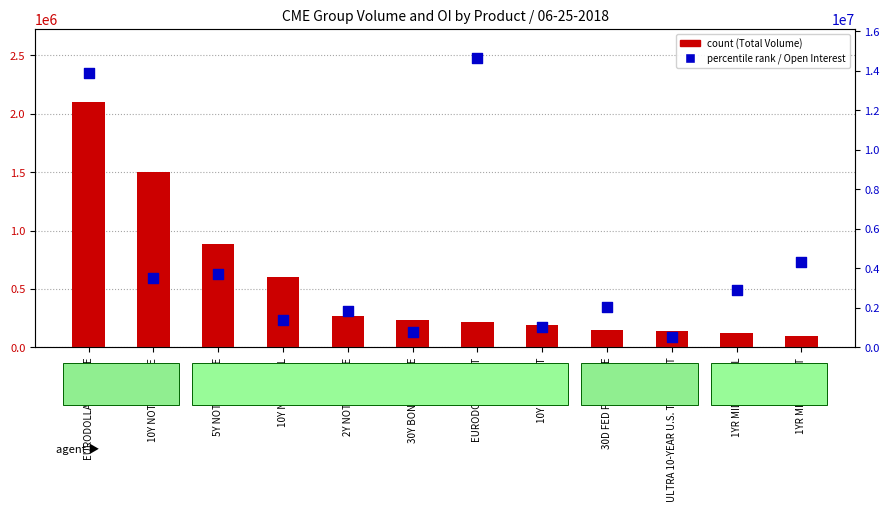

Is the value of Open Interest at ULTRA 10-YEAR U.S. TNOTE FUT greater than the value of Total Volume at 1YR MIDCRV PUT?

Yes